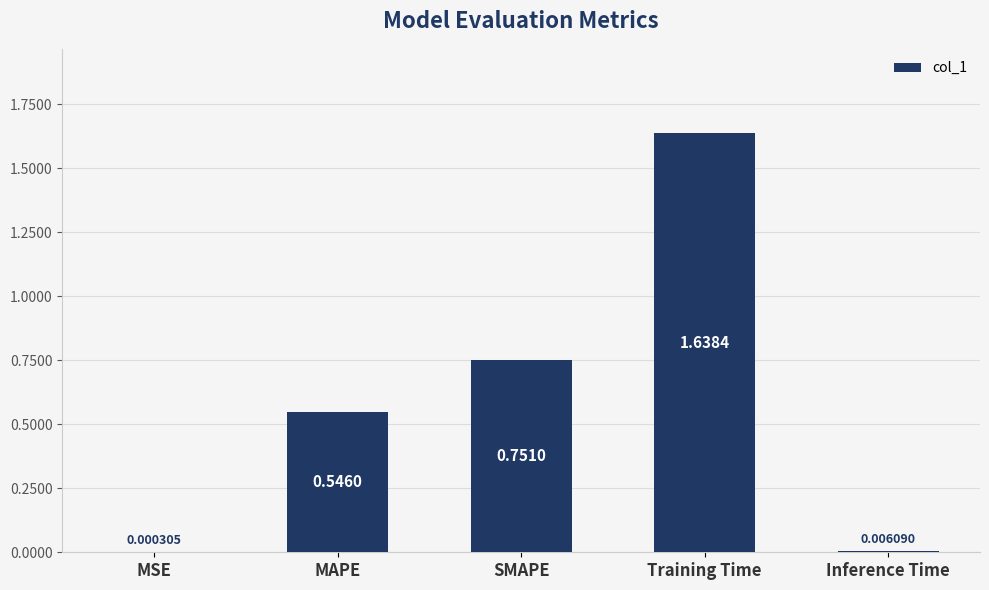

Which category has the highest value across all series?

Training Time